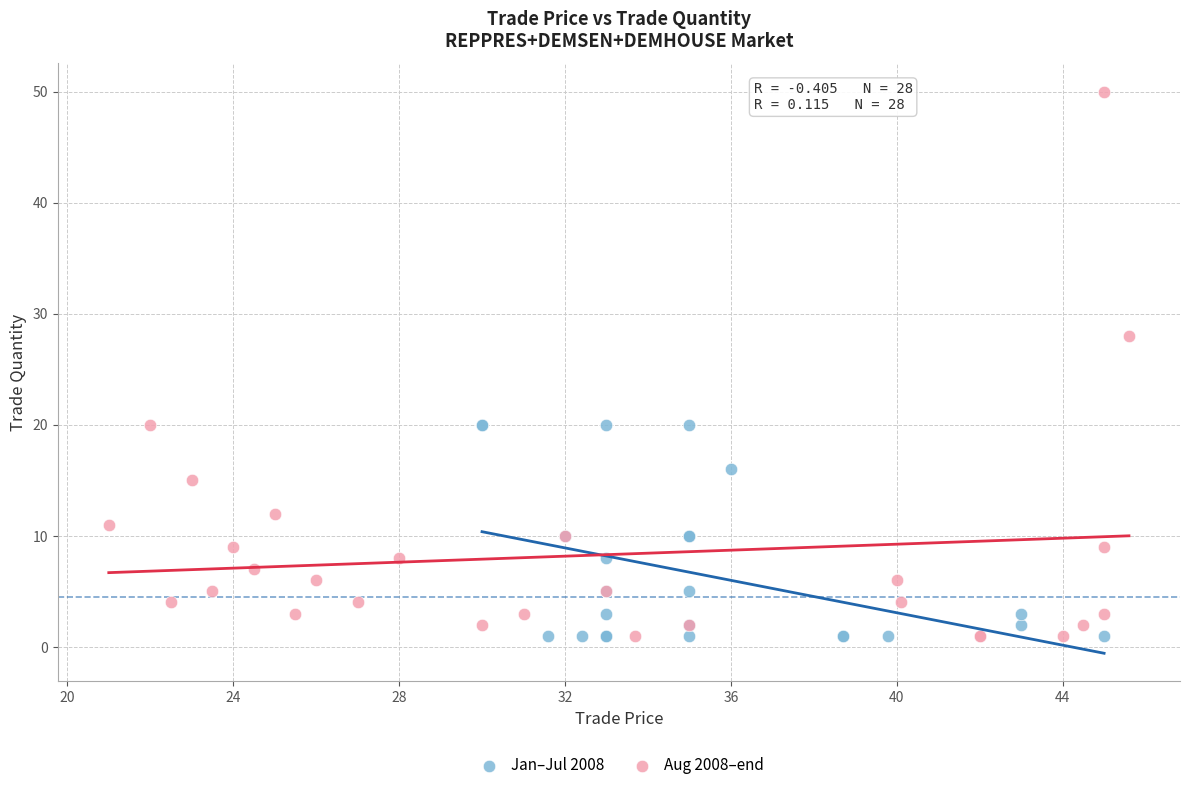

Which series has the largest Y range (max minus min)?

Aug 2008–end